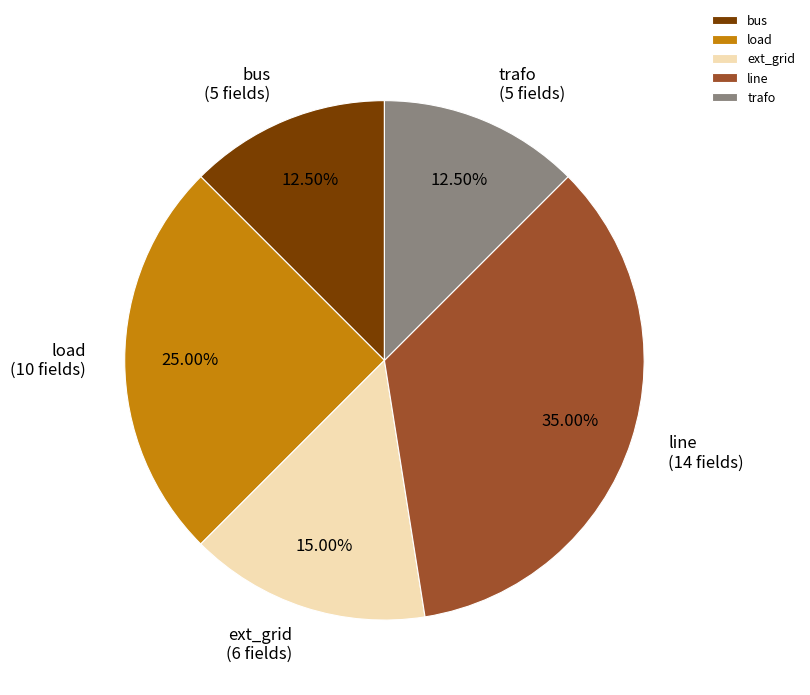

To the nearest percent, what percentage of the pie is load?

25%